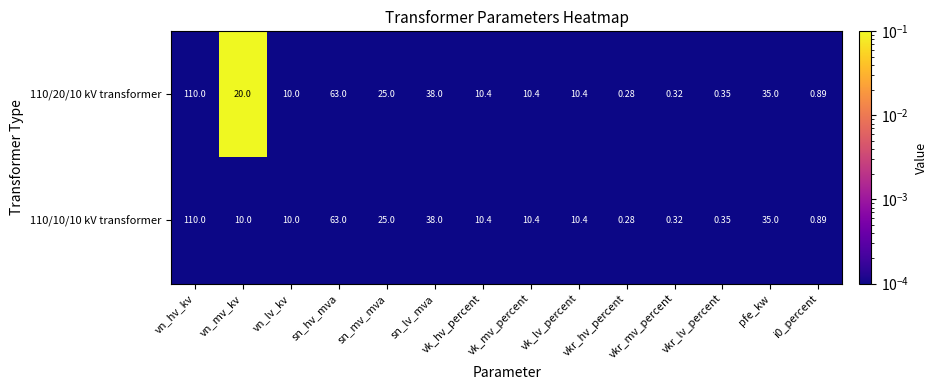

At which category is the sum across all series the highest?

vn_hv_kv